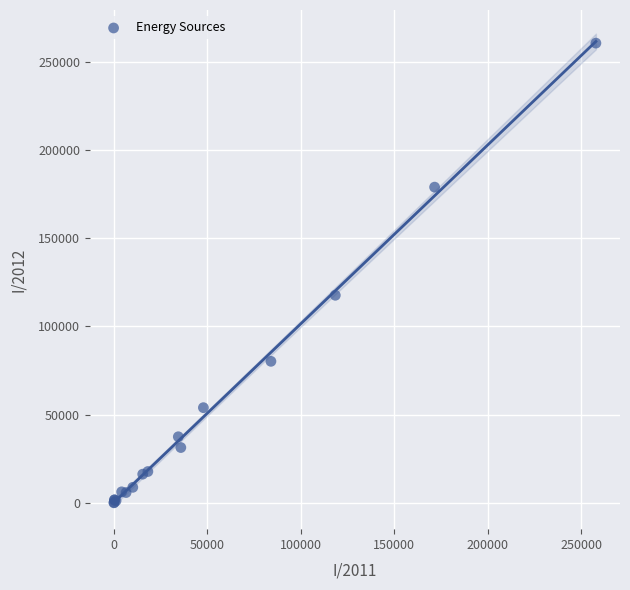

What Y value in the scatter plot is closest to 130249?

117606.0